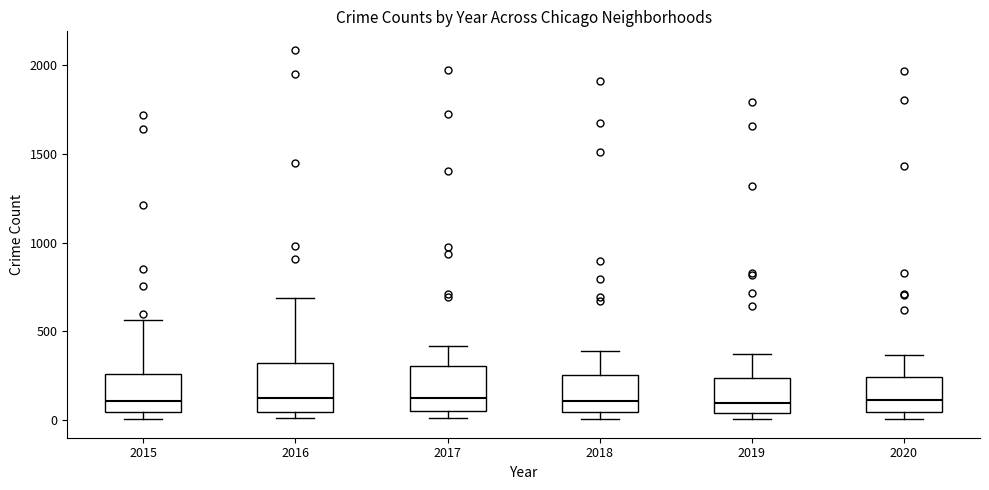

Reading left to right, read every box against the y-axis: the position of its median line, the range the box covers, and the ends of its whiskers. The values are not printed on the chart, so give them approximately, as read against the axis.

2015: median 100, box 50 to 250, whiskers 0 to 550
2016: median 150, box 50 to 300, whiskers 0 to 700
2017: median 100, box 50 to 300, whiskers 0 to 400
2018: median 100, box 50 to 250, whiskers 0 to 400
2019: median 100, box 50 to 250, whiskers 0 to 400
2020: median 100, box 50 to 250, whiskers 0 to 350